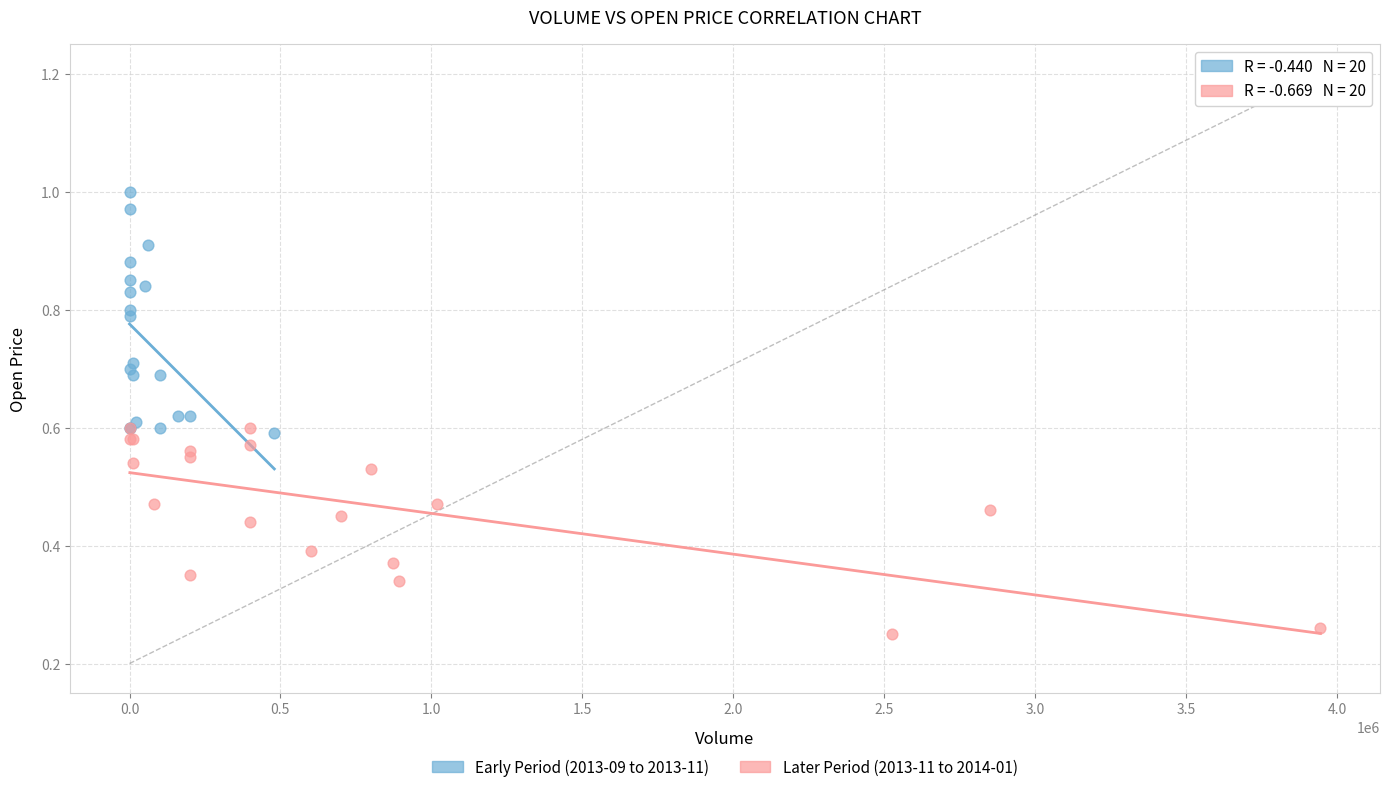

Which series has the largest Y range (max minus min)?

Early Period (2013-09 to 2013-11)